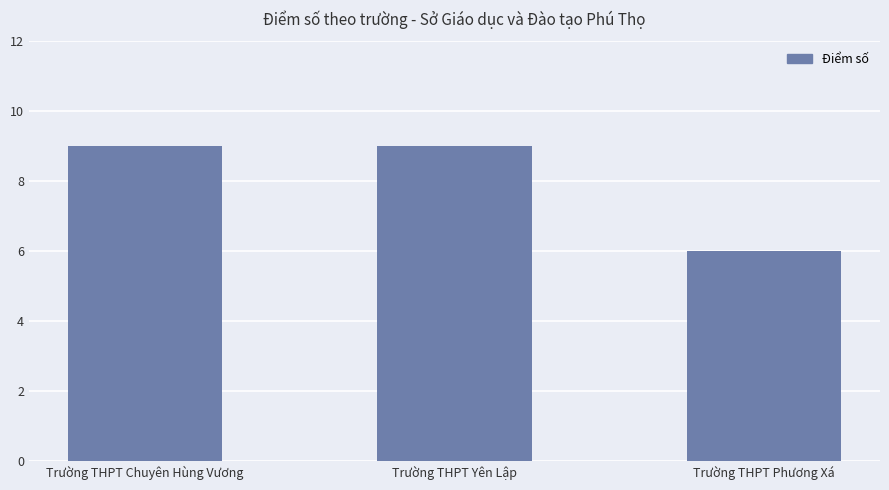

Which has a higher value, Trường THPT Phương Xá or Trường THPT Chuyên Hùng Vương?

Trường THPT Chuyên Hùng Vương